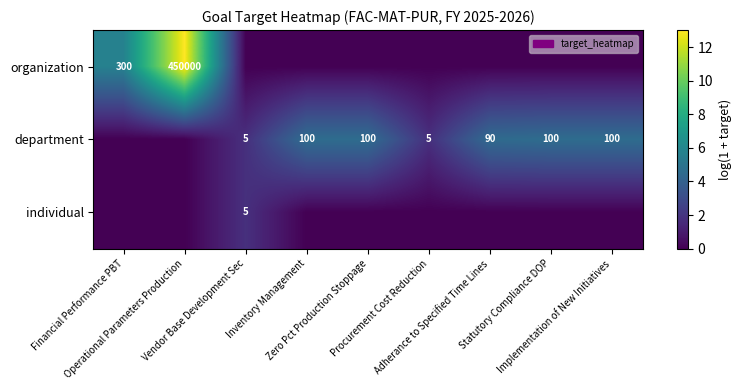

Which series has the largest range (max minus min)?

organization